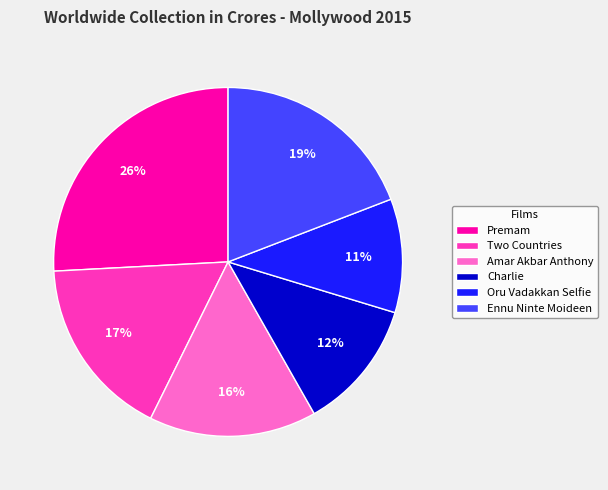

To the nearest percent, what percentage of the pie is Premam?

26%